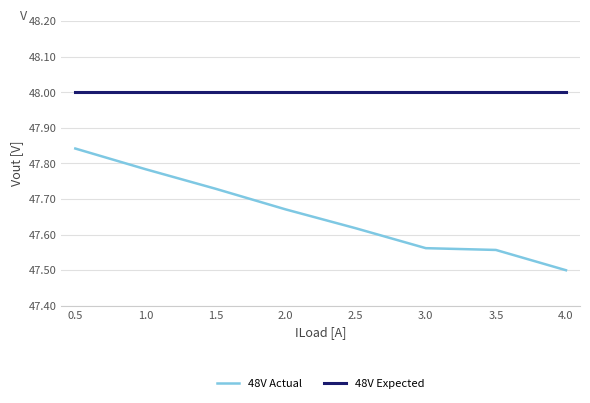

Rank the series by their average value, from lowest to highest.

48V Actual, 48V Expected